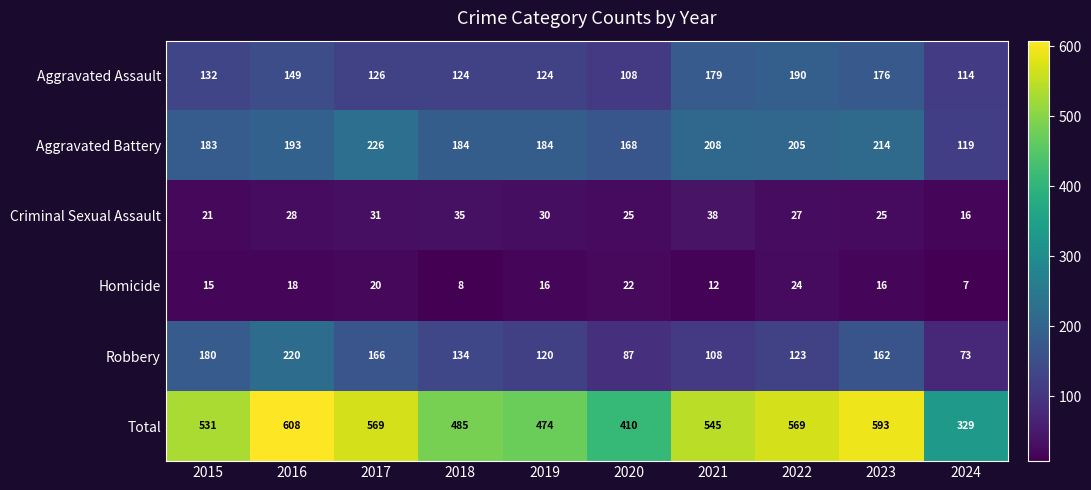

Is it true that Criminal Sexual Assault equals 28 at 2016?

True